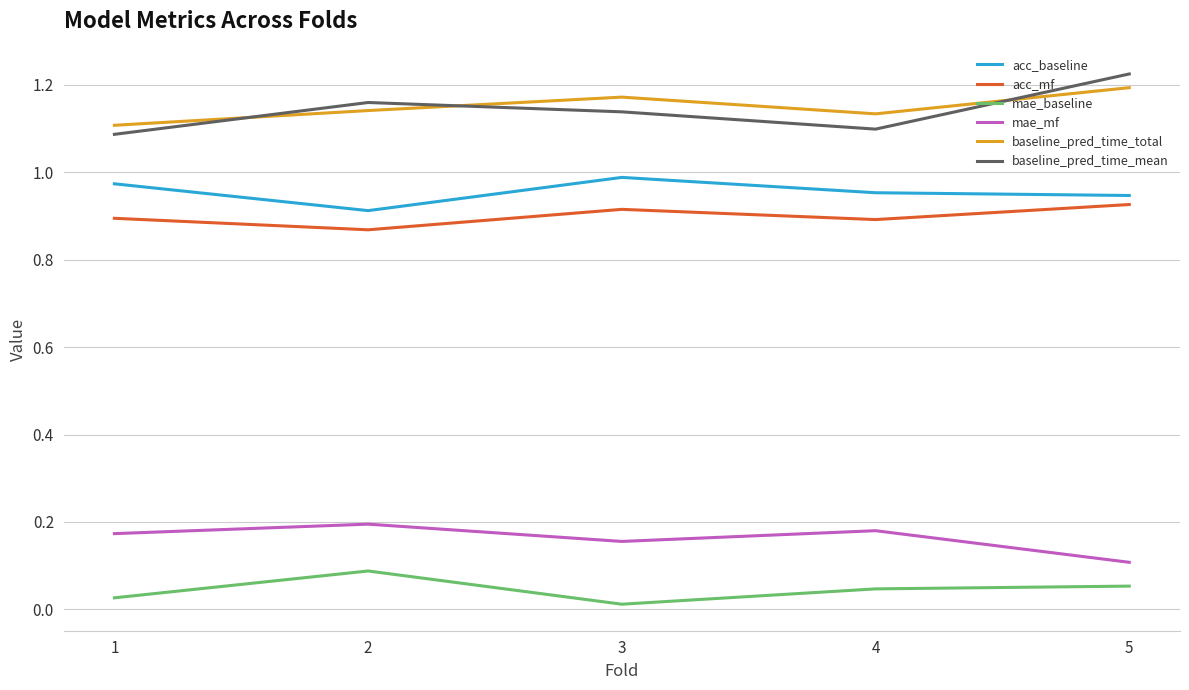

True or false: acc_baseline has a value of 0.6 at 2.

False